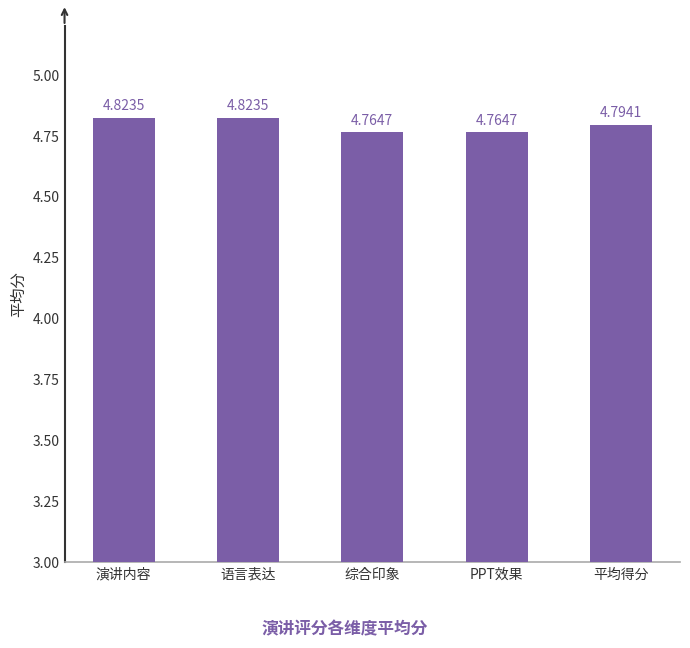

What position from the right is 综合印象?

3